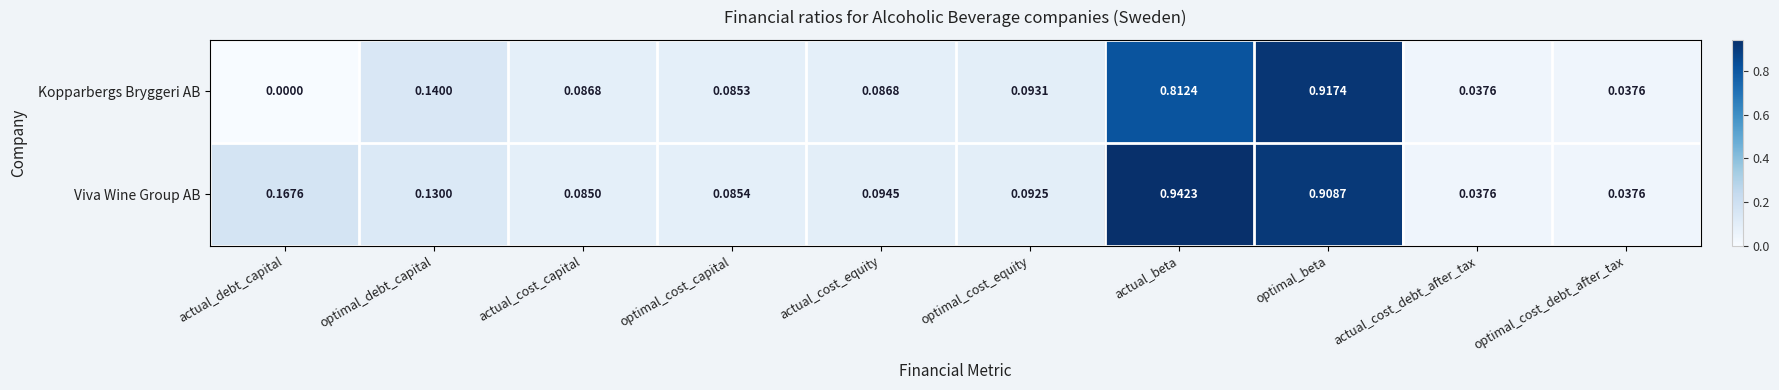

At which label does Kopparbergs Bryggeri AB reach its peak?

optimal_beta